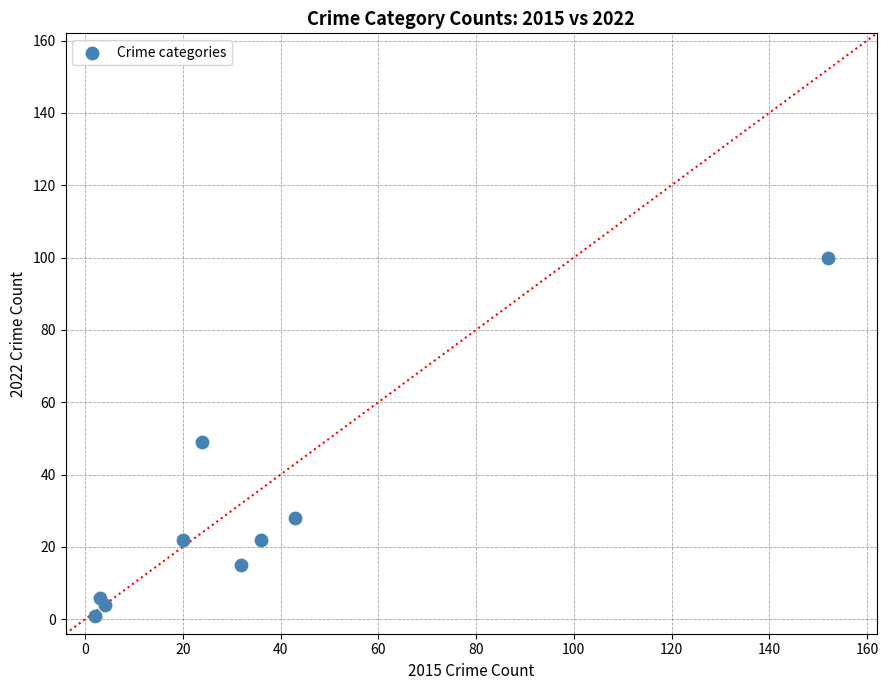

What is the average X value?

35